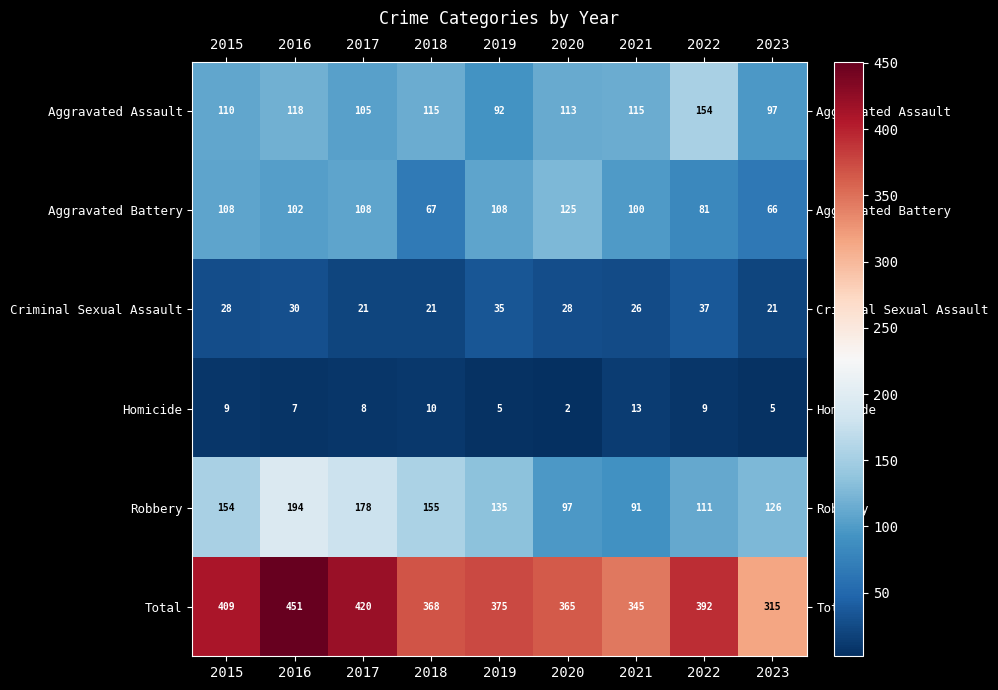

At which label does Aggravated Battery reach its minimum?

2023